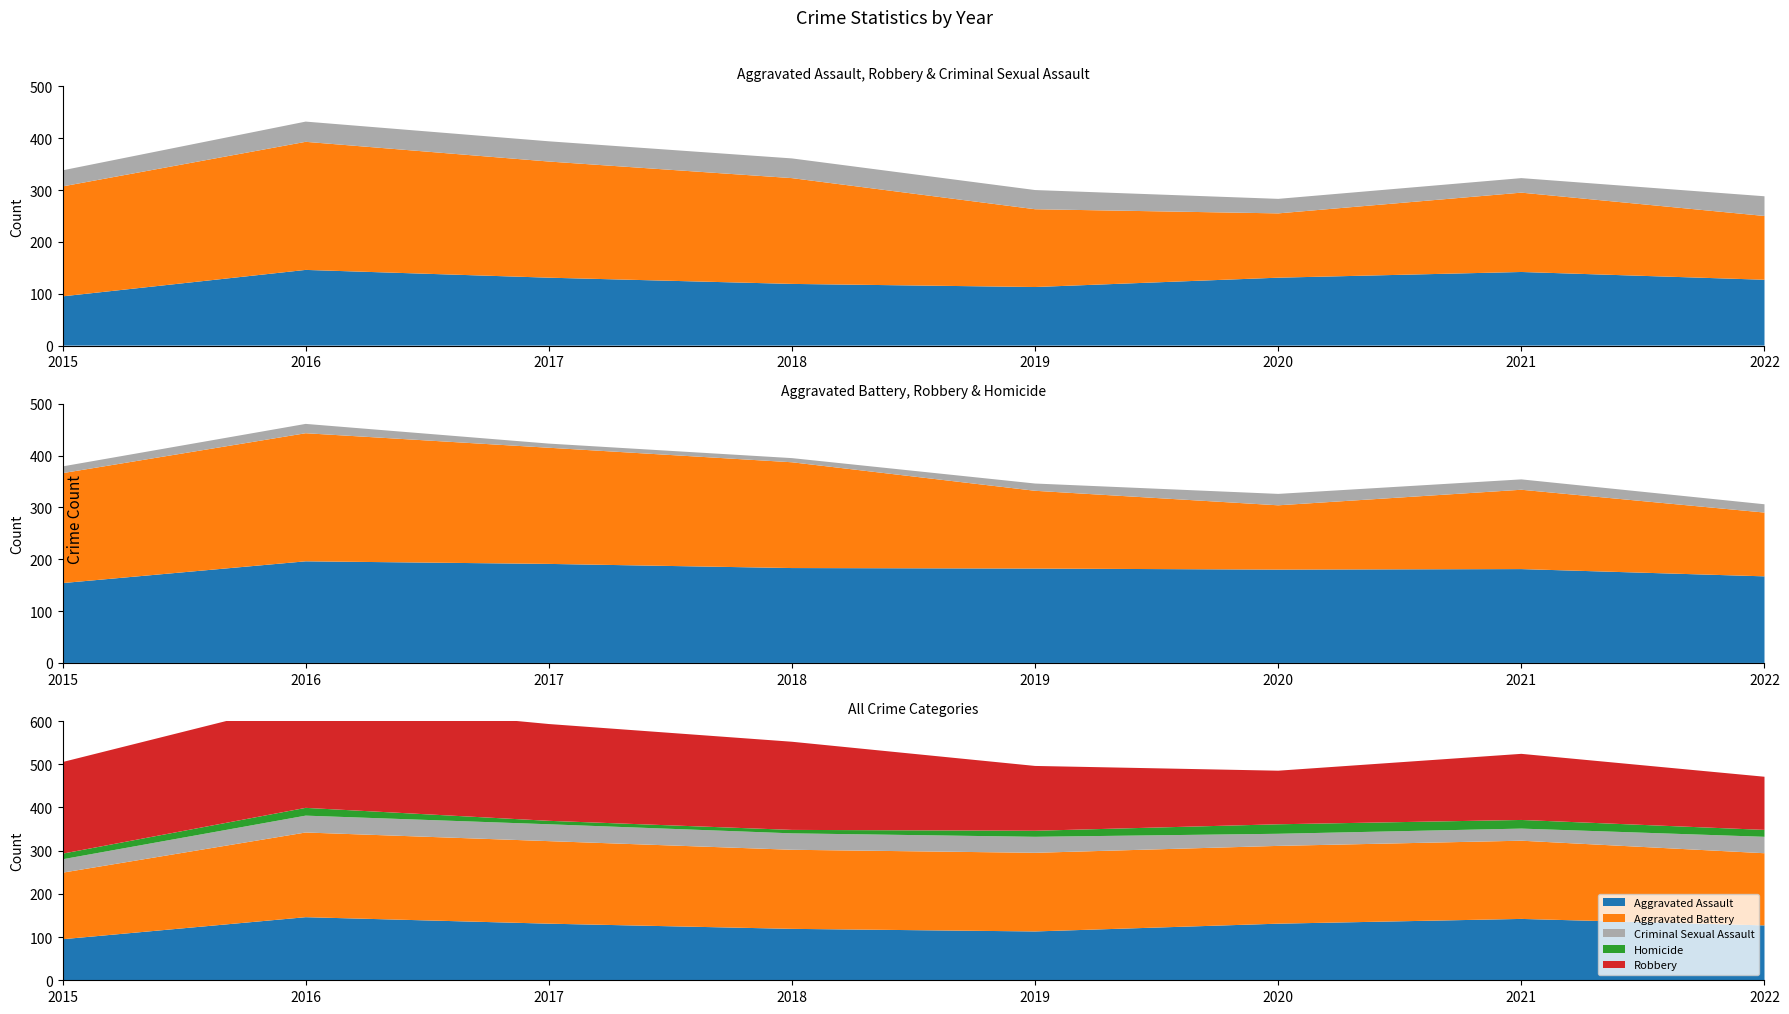

Reading left to right, extract all data points from this chart.

Aggravated Assault: 2015=95	2016=146	2017=131	2018=119	2019=113	2020=131	2021=142	2022=127
Aggravated Battery: 2015=154	2016=196	2017=191	2018=183	2019=182	2020=180	2021=181	2022=167
Criminal Sexual Assault: 2015=31	2016=39	2017=39	2018=38	2019=37	2020=28	2021=28	2022=38
Homicide: 2015=13	2016=18	2017=8	2018=8	2019=14	2020=22	2021=20	2022=16
Robbery: 2015=212	2016=247	2017=224	2018=204	2019=150	2020=124	2021=153	2022=123